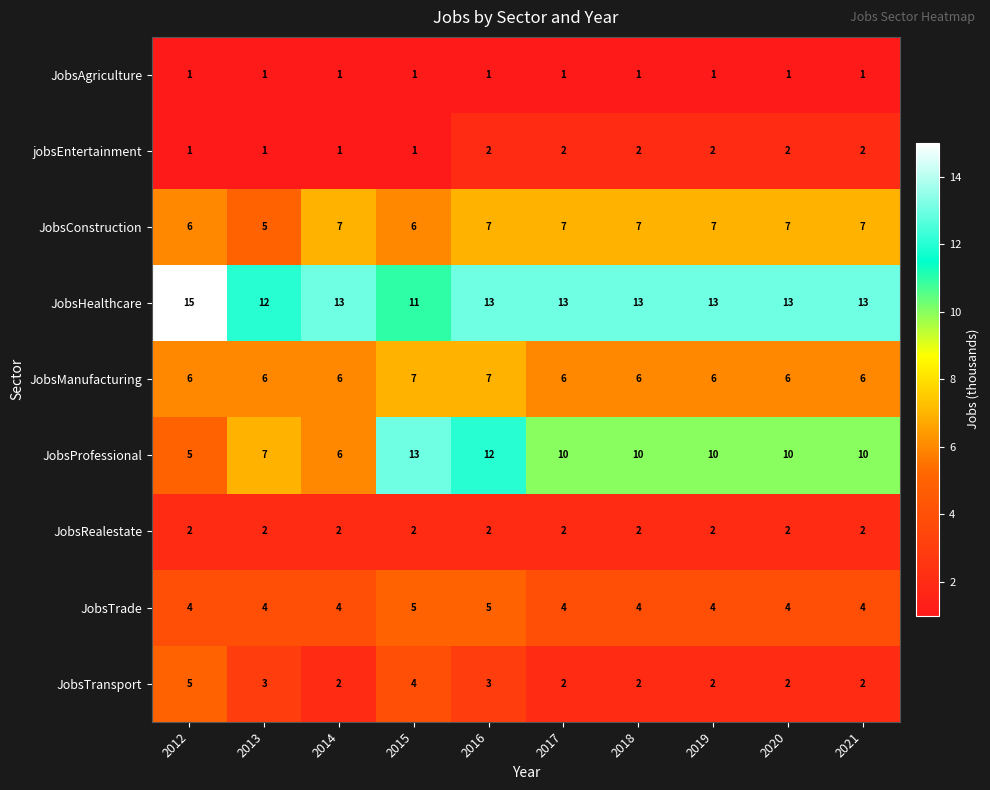

Which label corresponds to the largest value in the chart?

2012